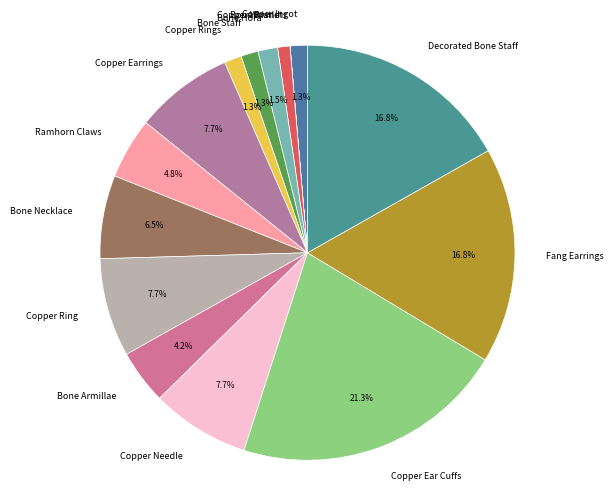

How much of the chart is everything except Decorated Bone Staff?

83.2%